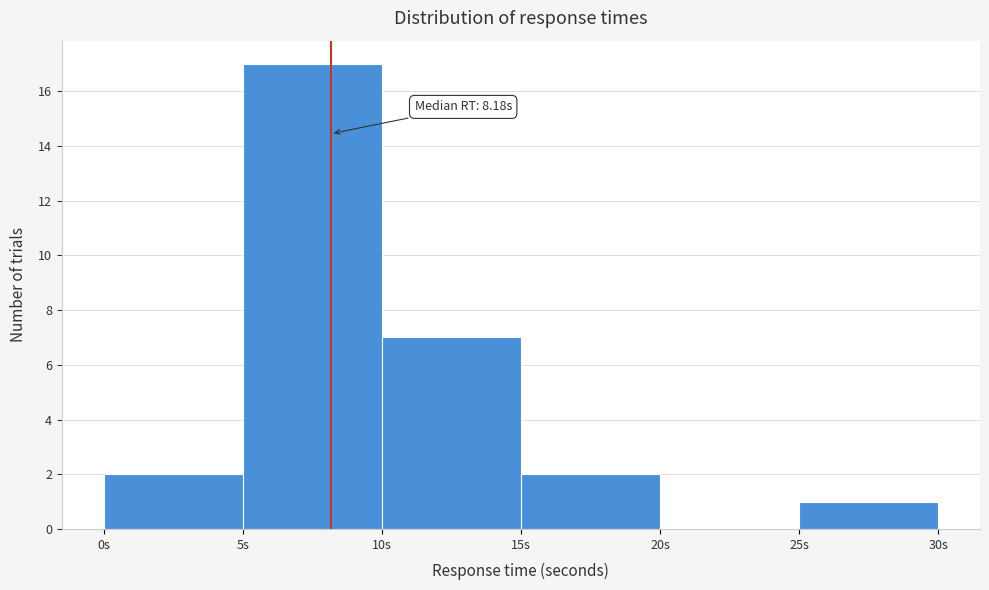

Which range on the x-axis has the tallest bar?

5 to 10